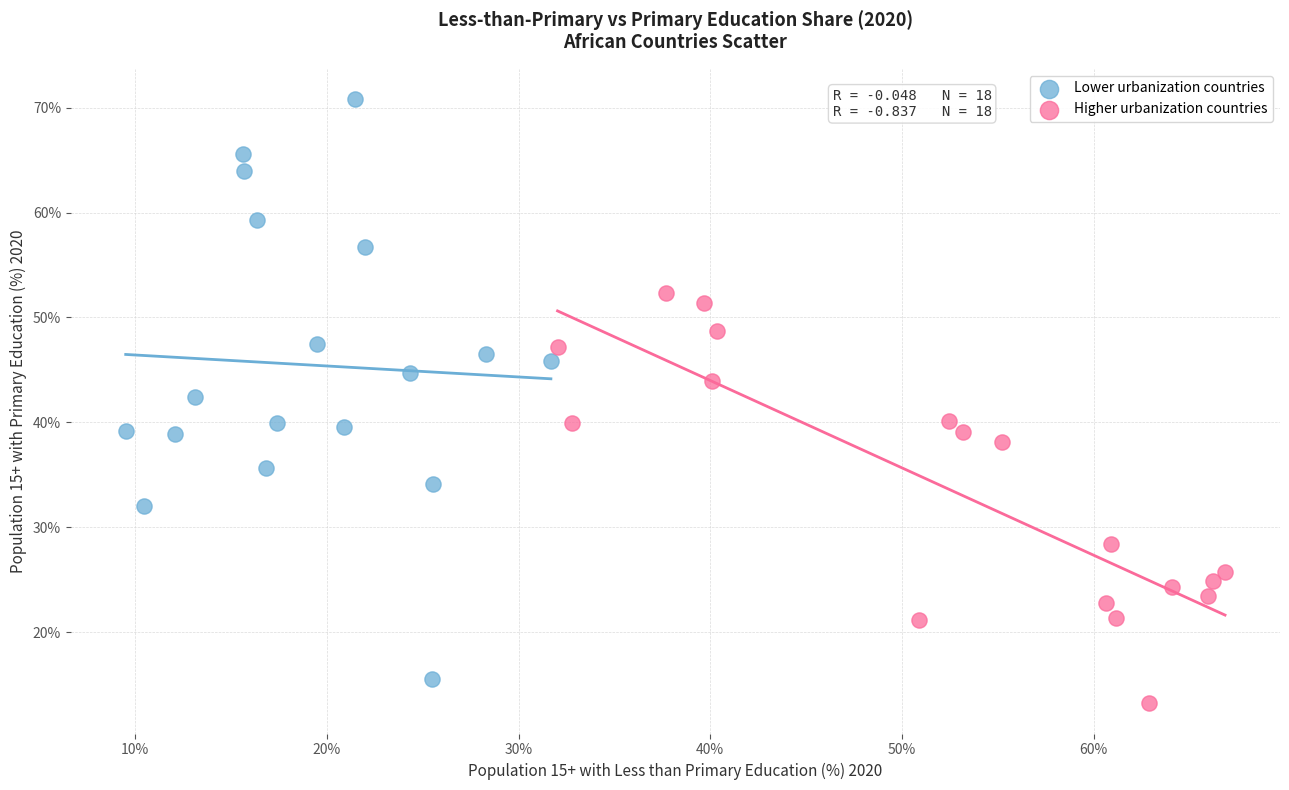

Which series reaches the maximum Y coordinate?

Lower urbanization countries